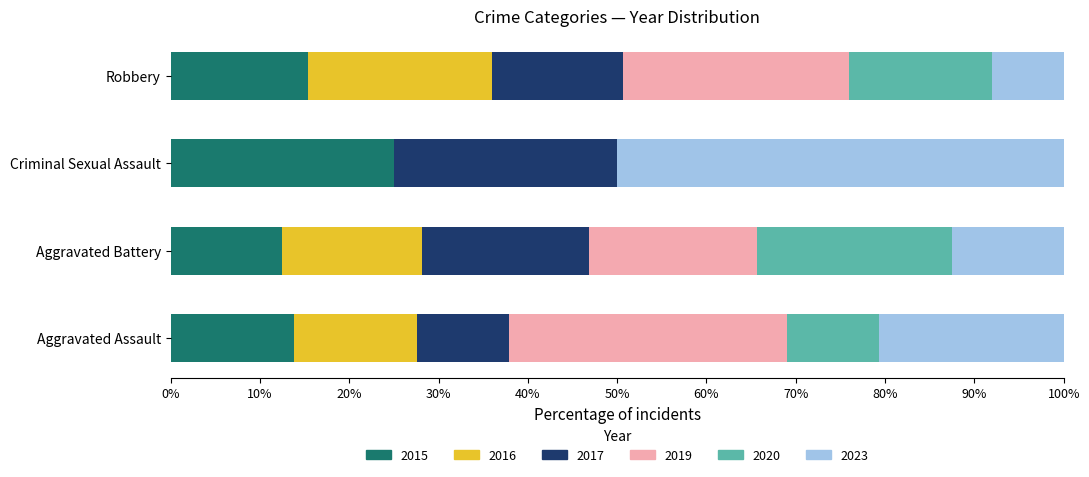

What is the total value across all series at Robbery?

100.0